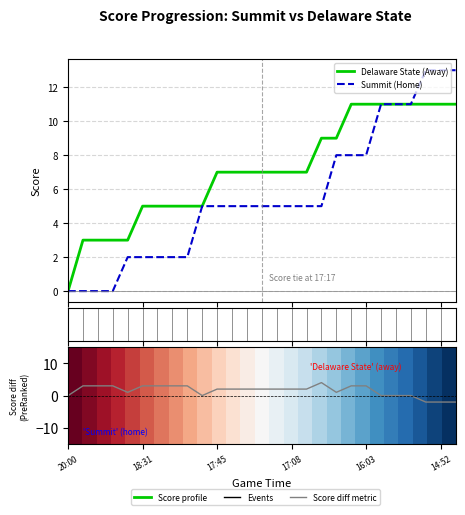

Which has a higher value, 22 or 7?

22